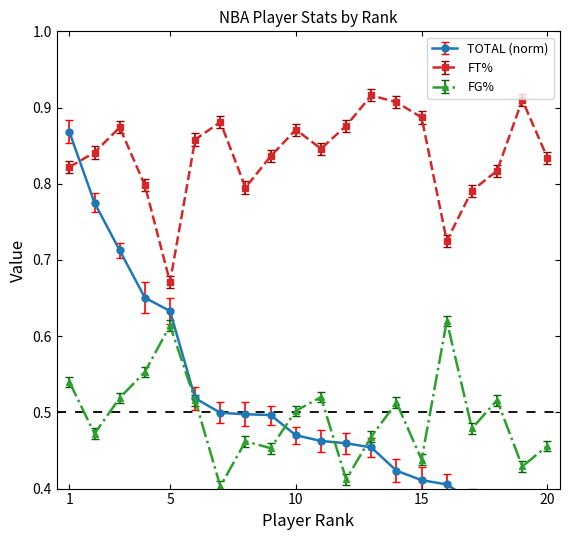

Rank the categories by FT% value from highest to lowest.

13, 19, 14, 15, 7, 12, 3, 10, 6, 11, 2, 9, 20, 1, 18, 4, 8, 17, 16, 5